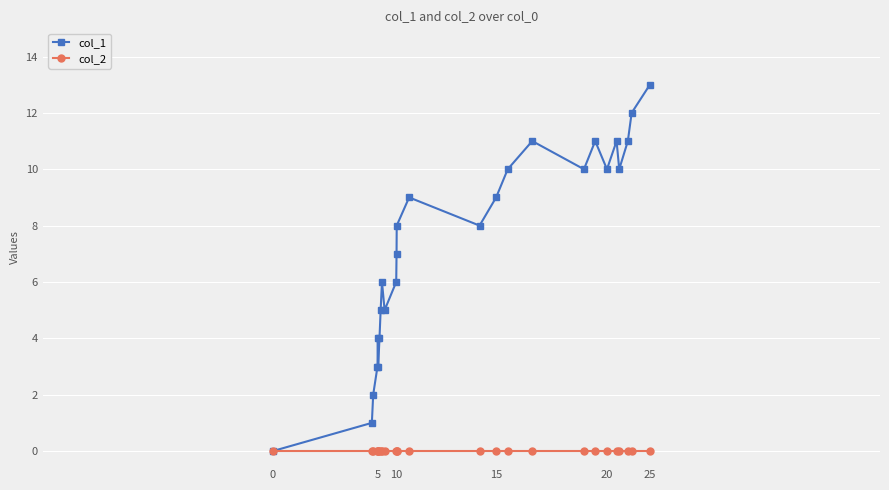

Which series has the largest range (max minus min)?

col_1